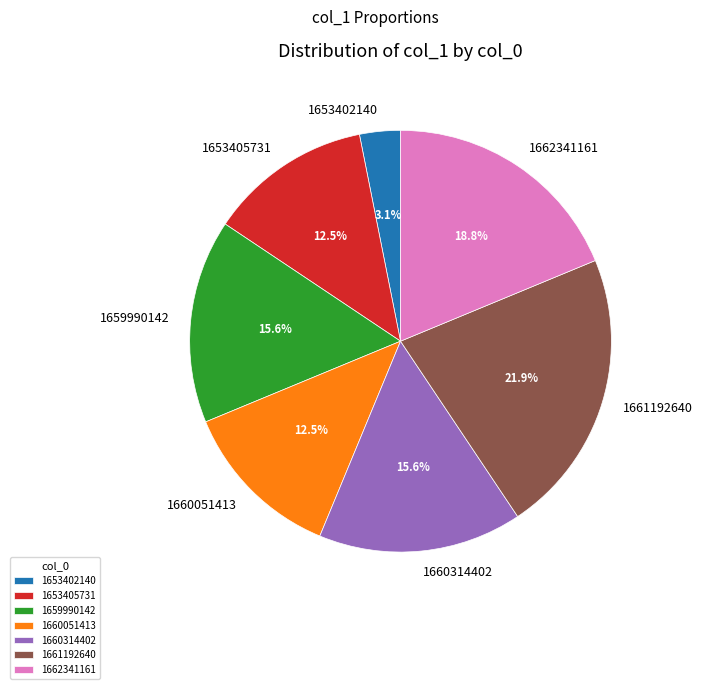

Which category has the smallest portion of the pie?

1653402140